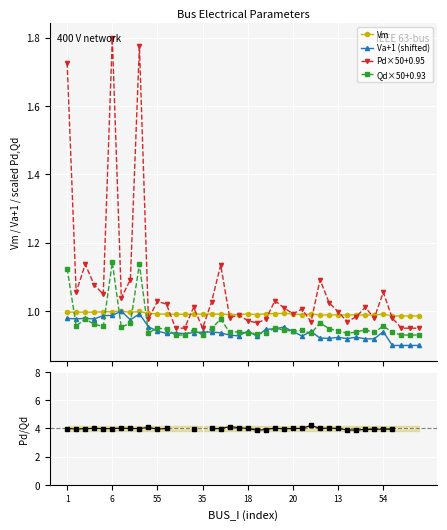

True or false: Qd×50+0.93 has more than 0 interior local peaks.

True